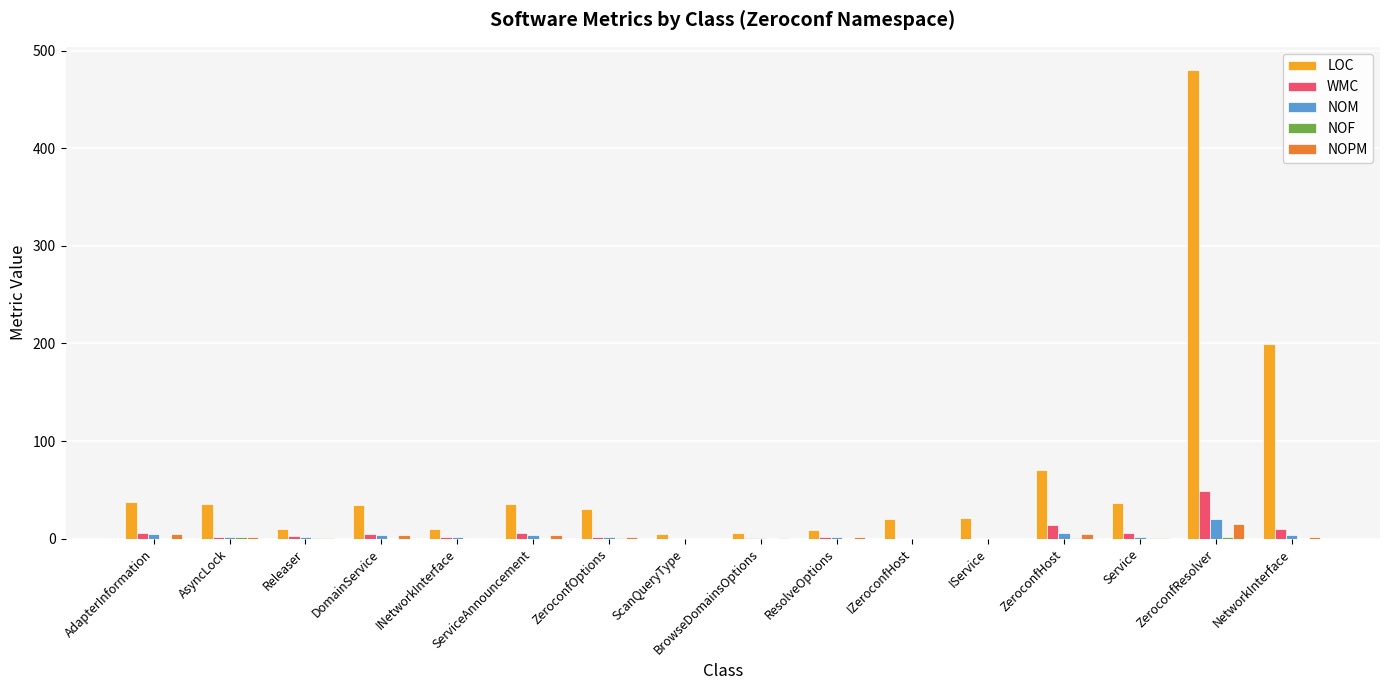

Is the value of WMC at ZeroconfHost greater than the value of LOC at ServiceAnnouncement?

No